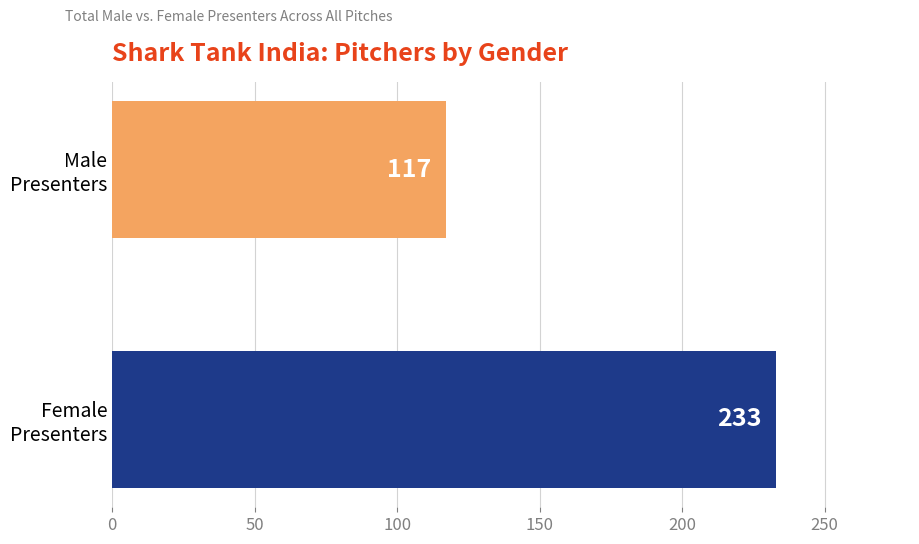

What is the minimum value shown in the chart?

117